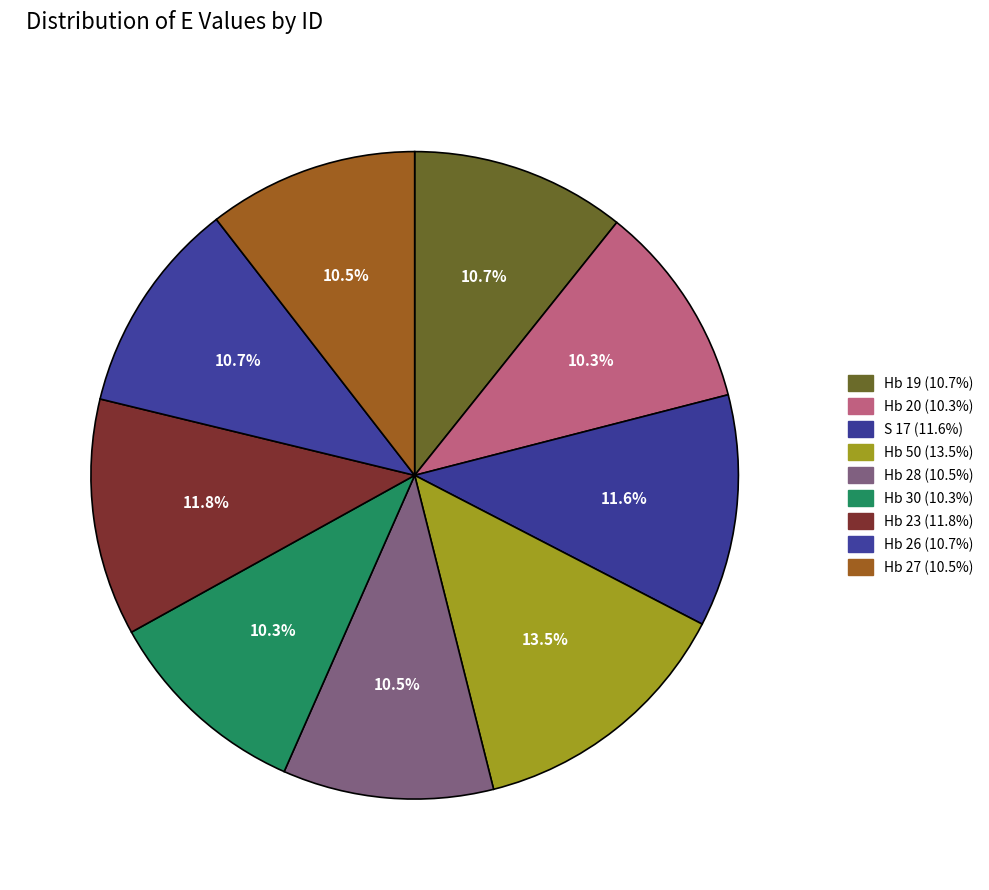

What percentage is the Hb 20 slice, to the nearest percent?

10%